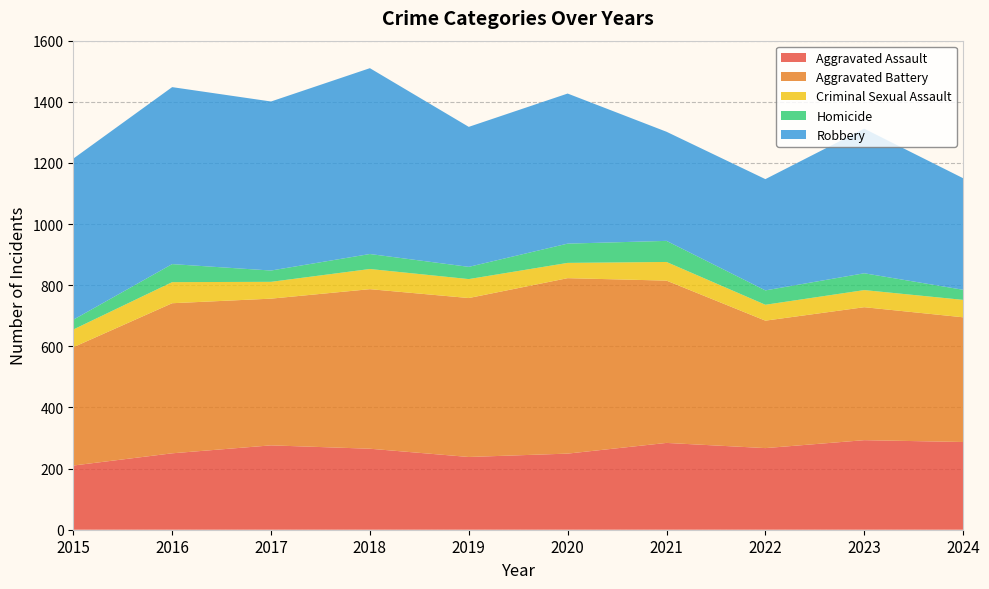

Reading left to right, extract all data points from this chart.

Aggravated Assault: 210	250	276	265	238	249	284	267	293	287
Aggravated Battery: 387	491	480	522	520	574	531	417	435	408
Criminal Sexual Assault: 58	69	55	66	62	50	61	52	56	57
Homicide: 32	59	37	49	40	63	69	47	55	33
Robbery: 527	579	553	608	458	491	357	364	473	365